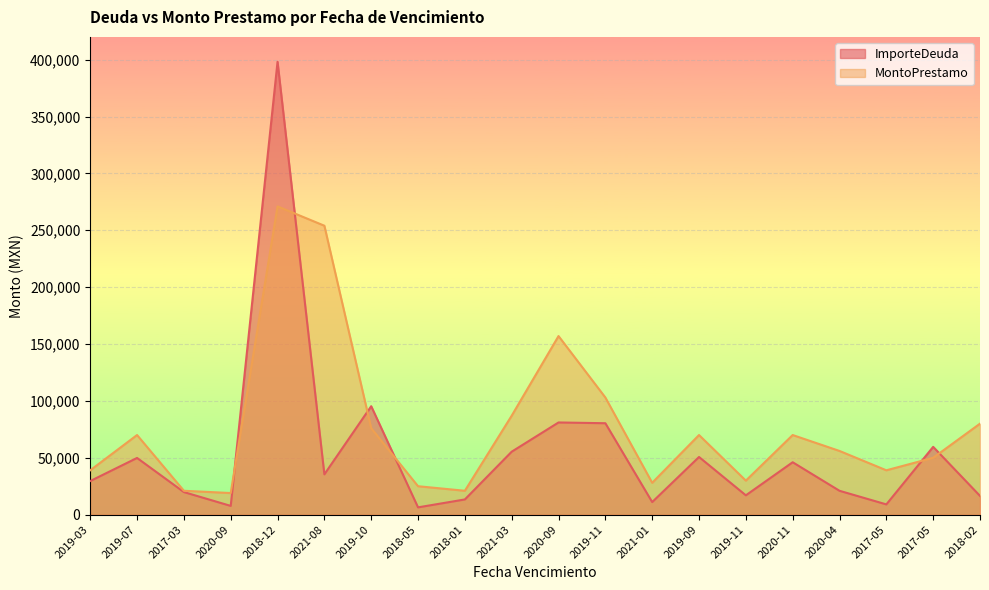

What is the average value of the MontoPrestamo series?

78295.9